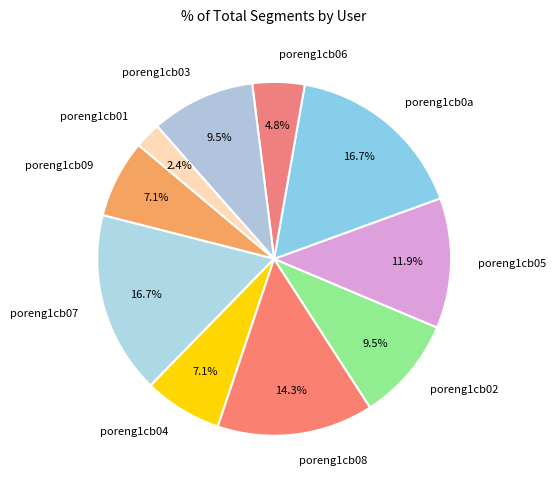

Combined, do poreng1cb07 and poreng1cb04 account for over 50%?

No